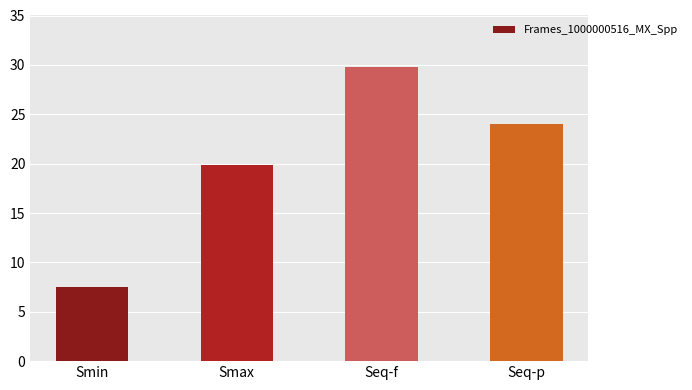

What is the sum of all values?

81.3